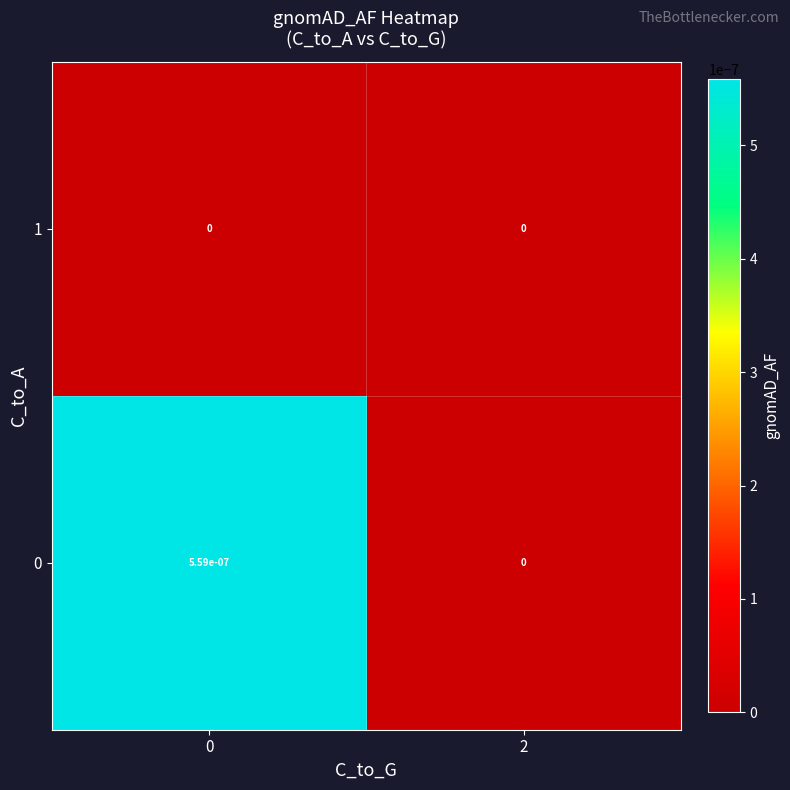

Is the value of 1 at 0 greater than the value of 0 at 0?

No